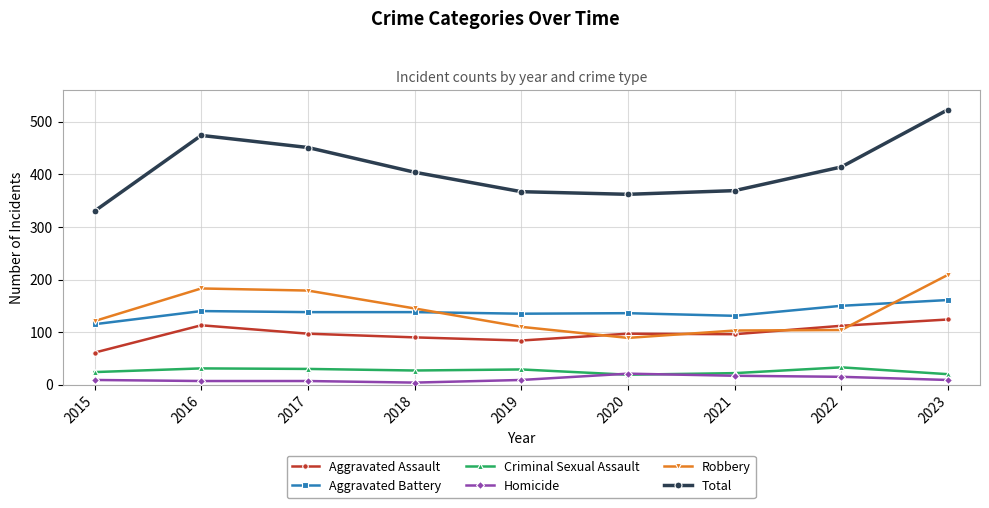

At which category is the sum across all series the highest?

2023